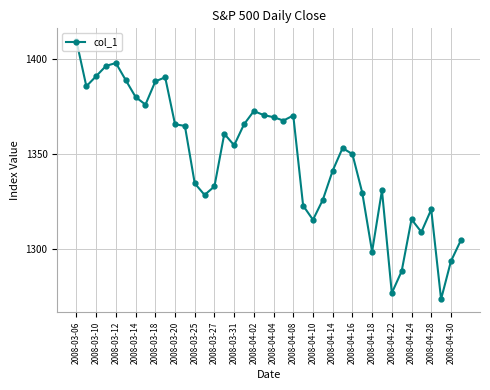

True or false: there are more than 2 points higher than both neighbors.

True